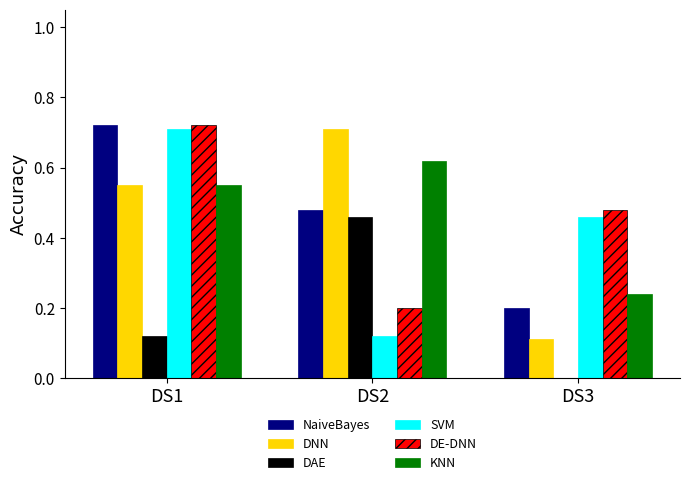

At which label does DE-DNN reach its peak?

DS1